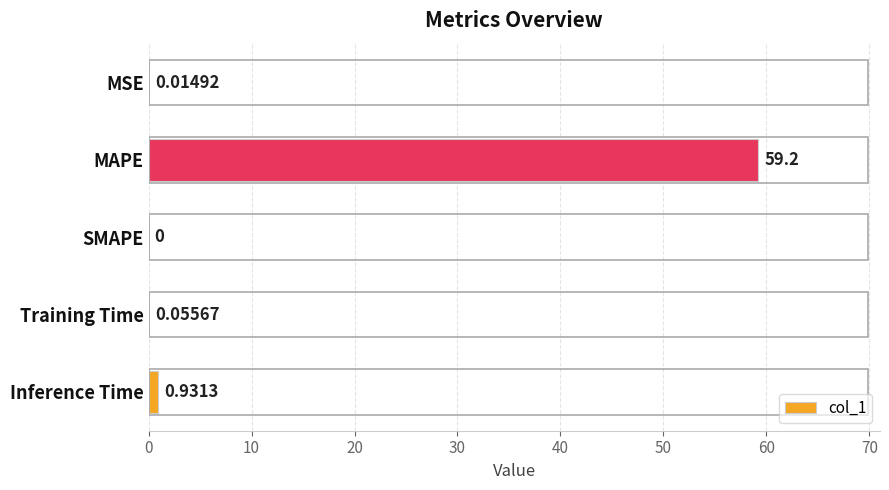

What is the greatest value displayed?

59.2